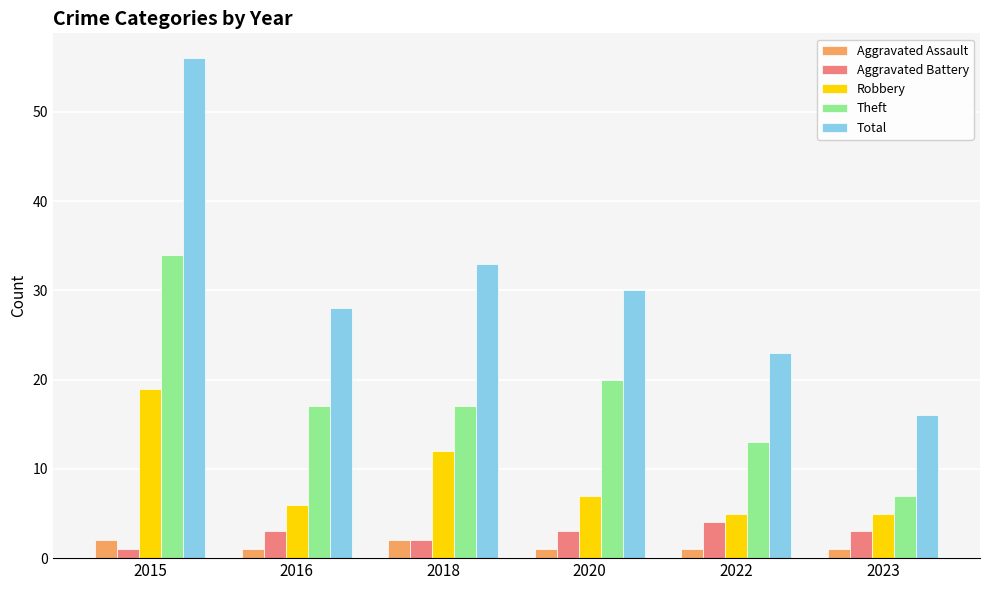

At which category is the sum across all series the highest?

2015